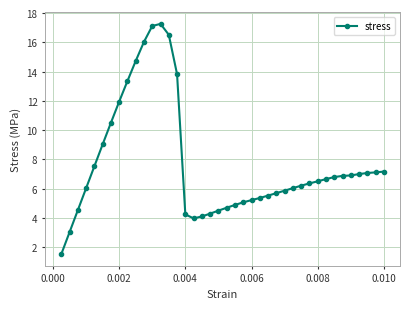

What is the difference between the maximum and second lowest values?

14.3